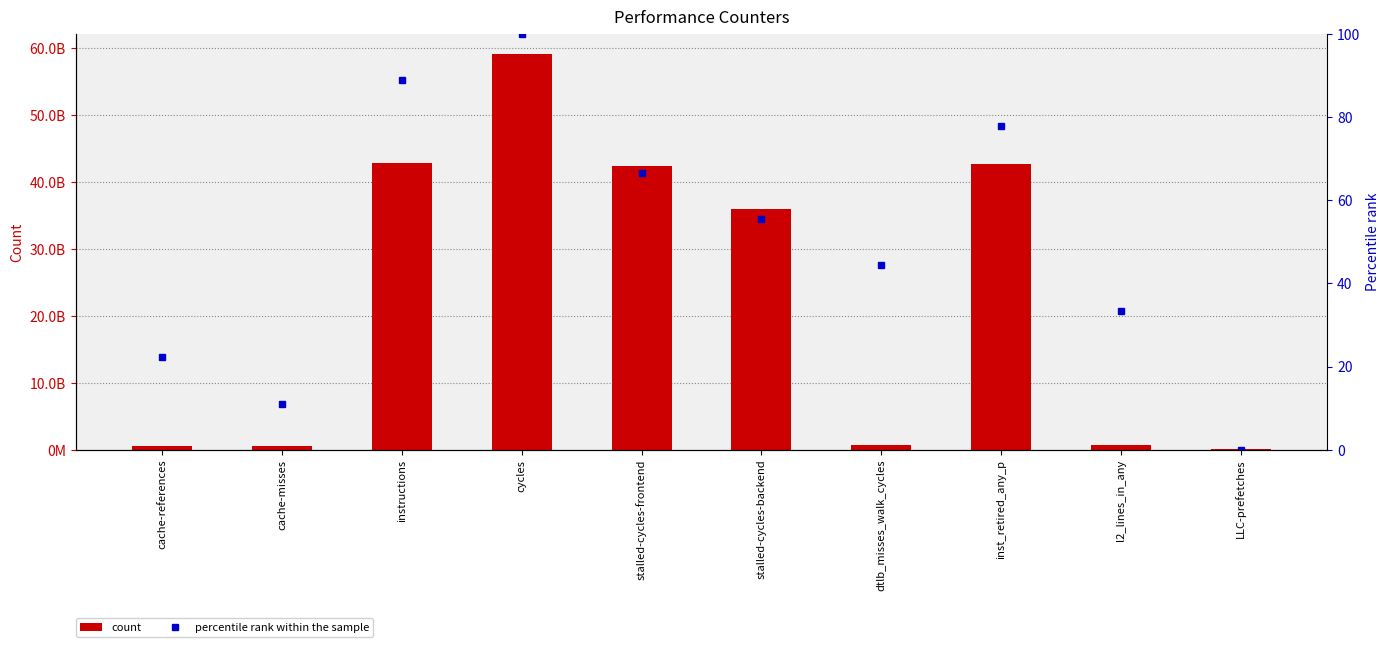

Is it true that count equals 207587025.2 at dtlb_misses_walk_cycles?

False